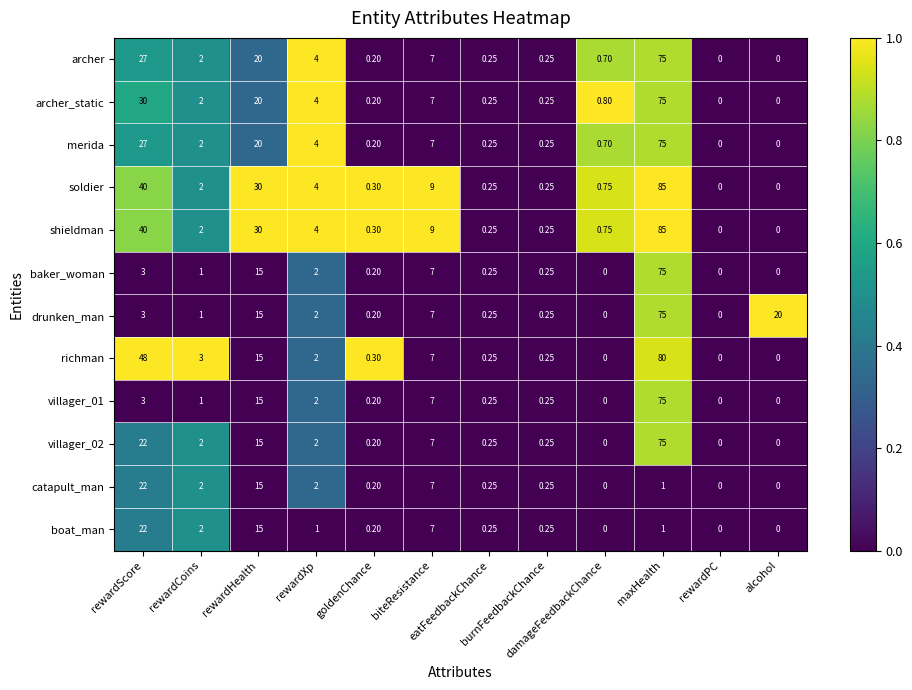

Which label corresponds to the largest value in the chart?

maxHealth